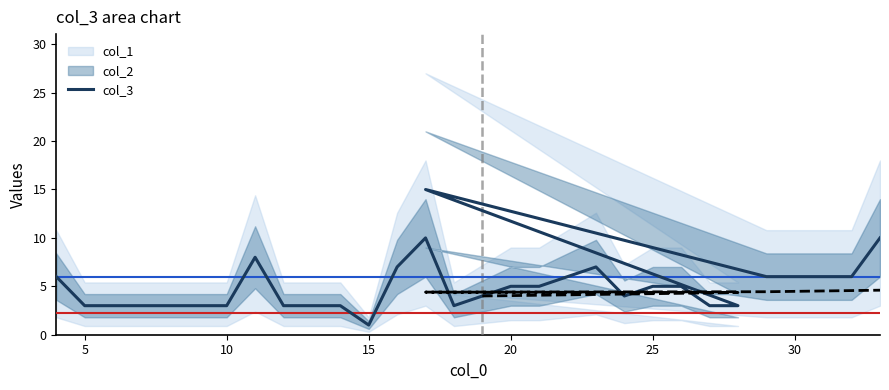

How many points are higher than both their immediate neighbors (excluding endpoints)?

4